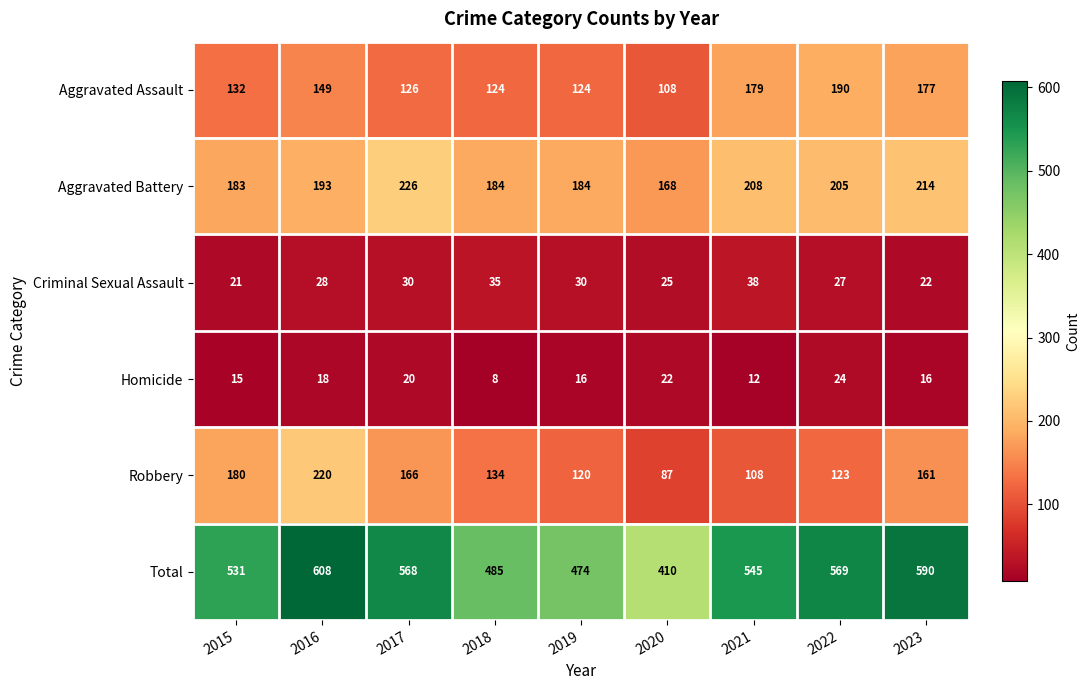

Which series has the widest spread of values?

Total